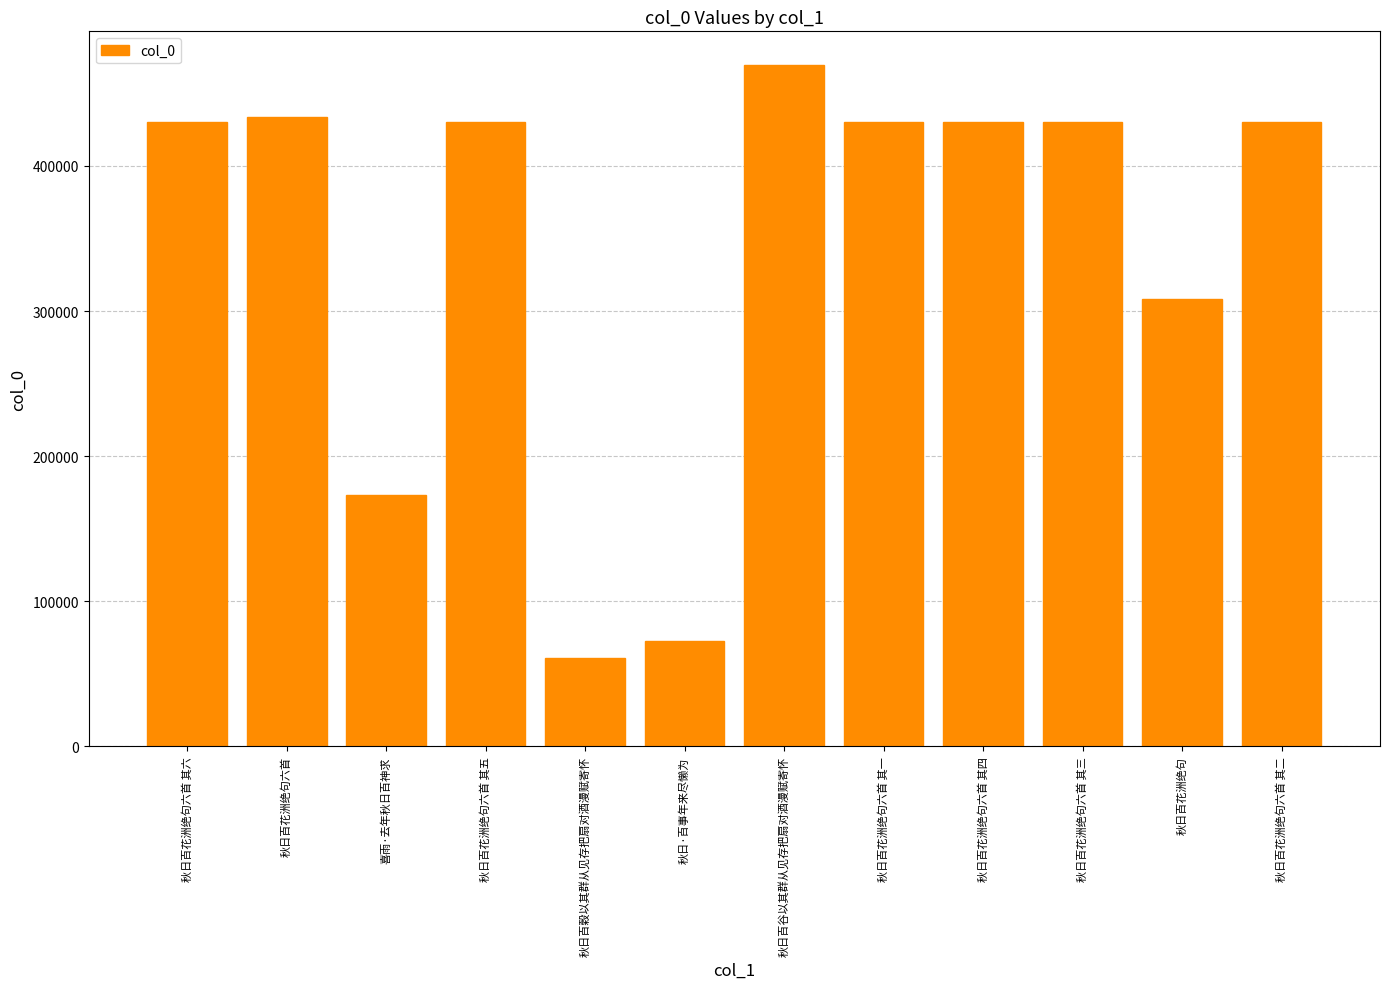

True or false: the data shows 430607 at 秋日百花洲绝句六首 其三.

True